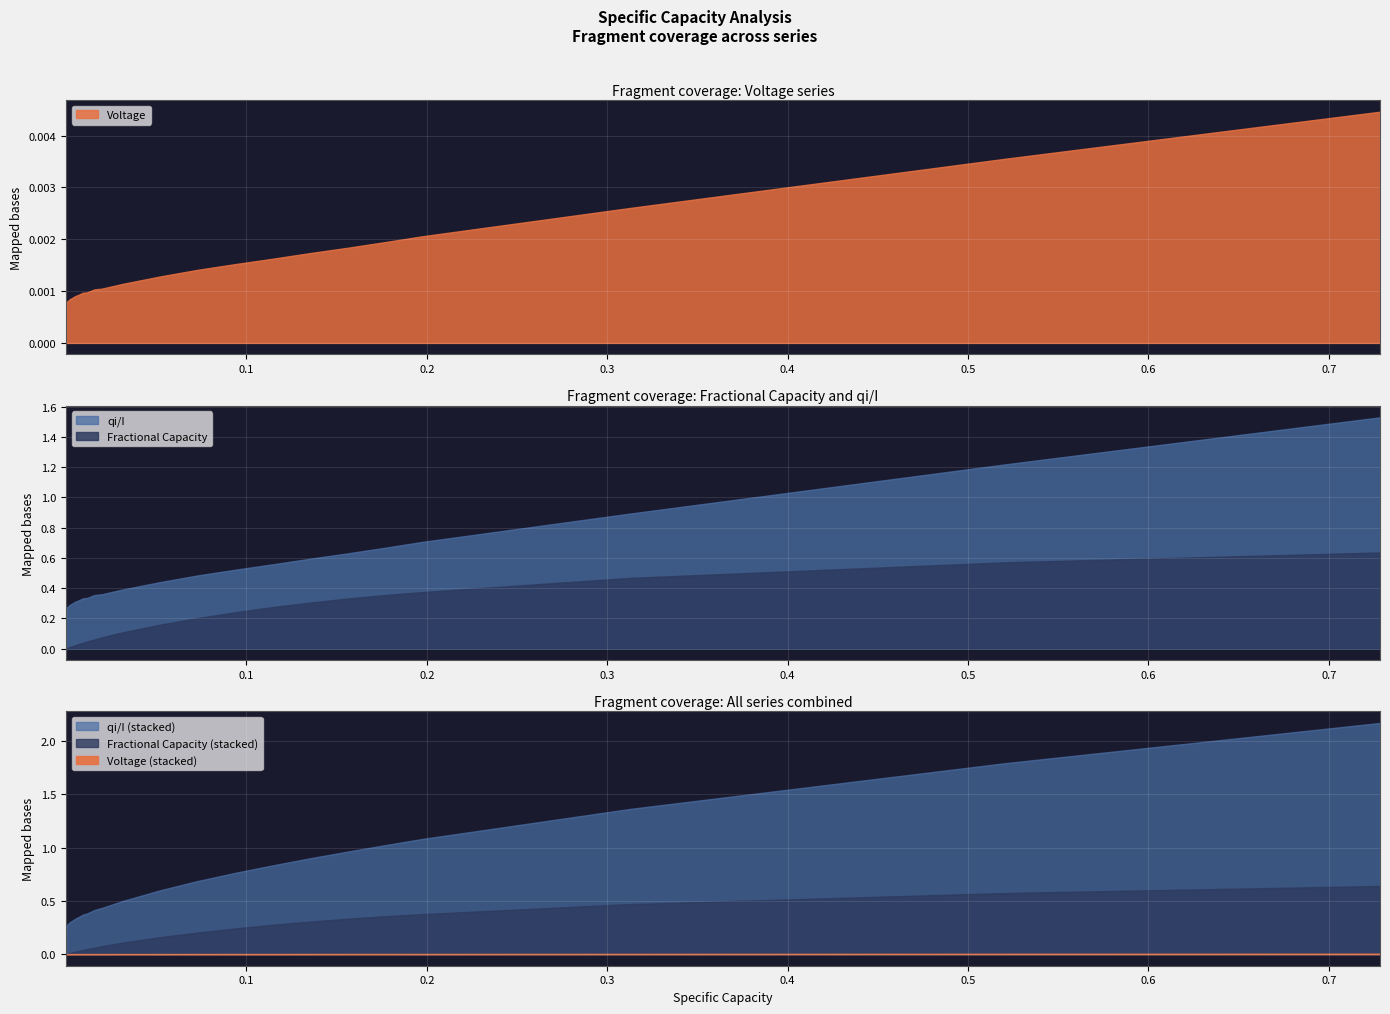

List the labels in order of Voltage value, largest first.

39, 38, 37, 36, 35, 34, 33, 32, 31, 30, 29, 28, 27, 26, 25, 24, 23, 22, 21, 20, 19, 18, 17, 16, 15, 14, 13, 12, 11, 10, 9, 8, 7, 6, 5, 4, 3, 2, 1, 0